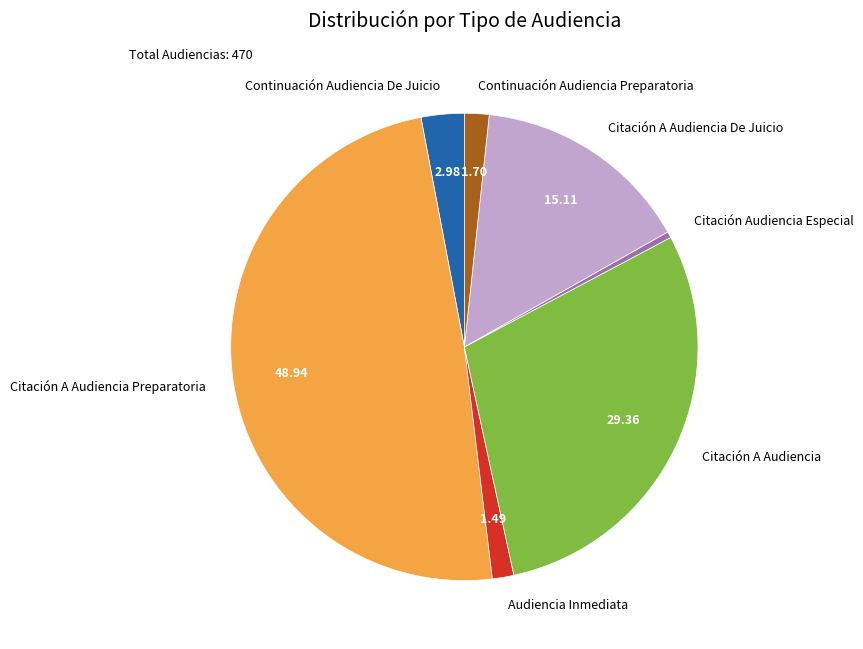

Which category has the biggest portion of the pie?

Citación A Audiencia Preparatoria